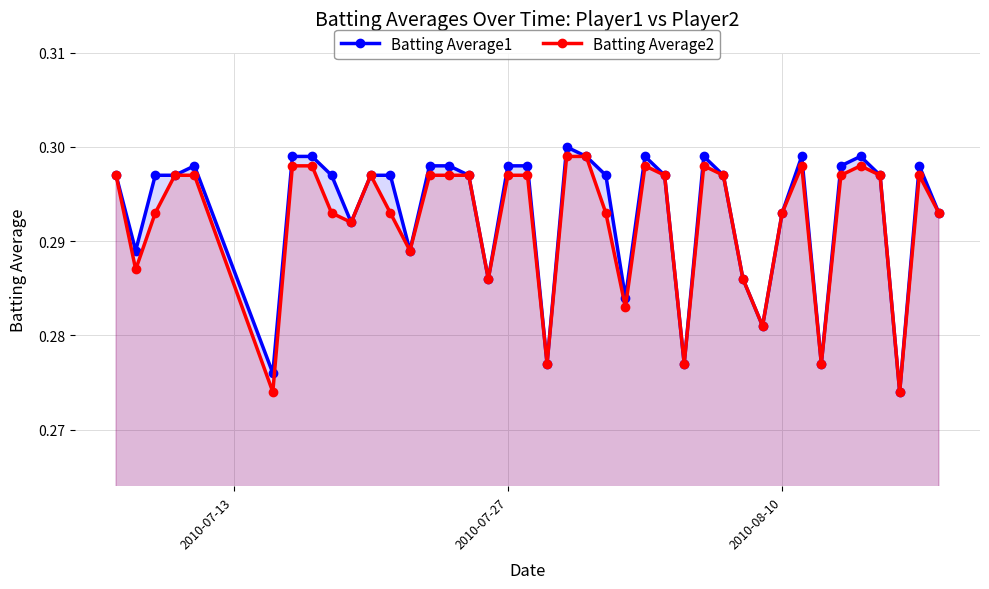

How many Batting Average2 values are between 0 and 1?

40